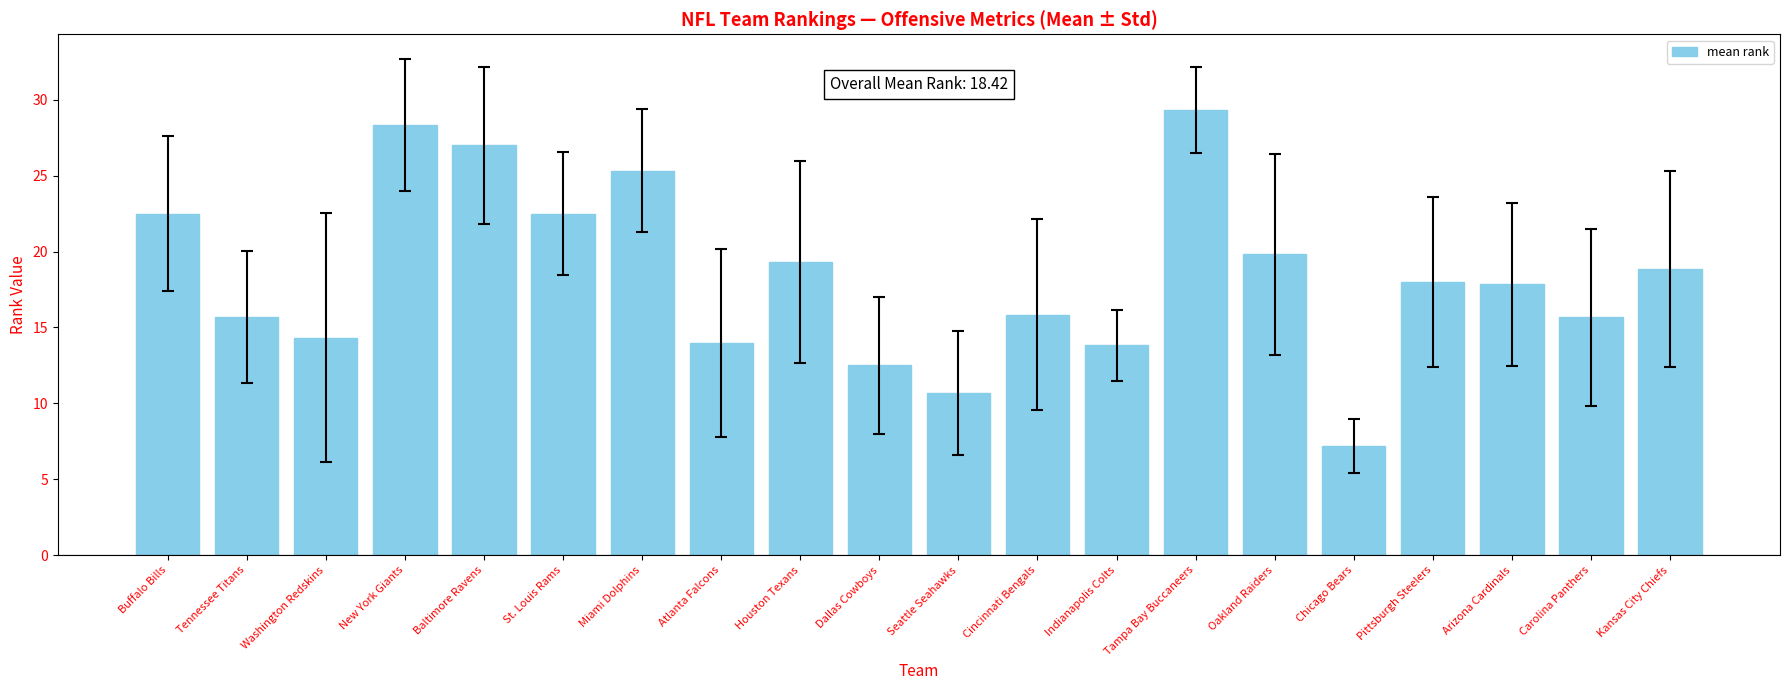

Is it true that the value at Carolina Panthers is 15.7?

True